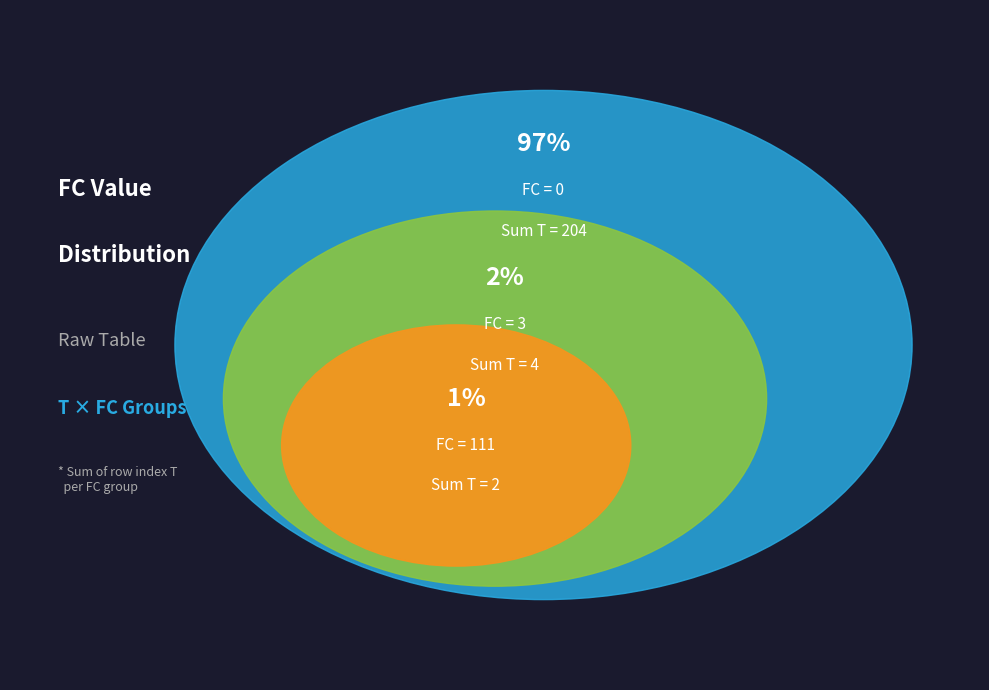

True or false: 1 accounts for 1% of the total.

False